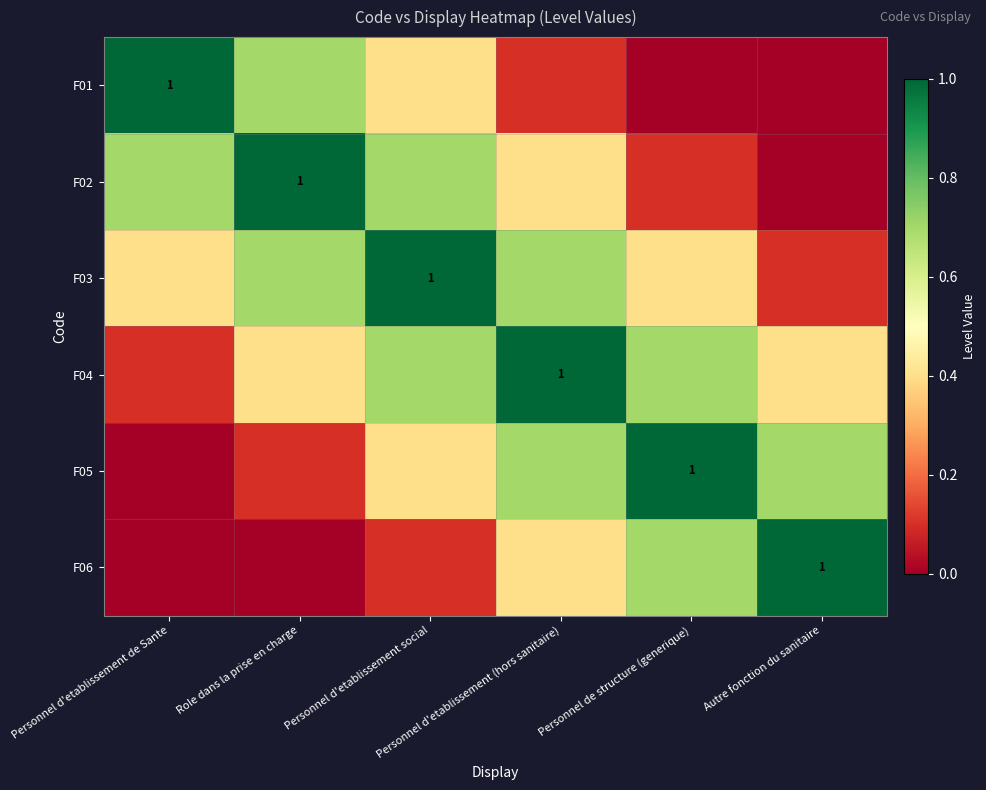

At how many categories does at least one series exceed 0?

6